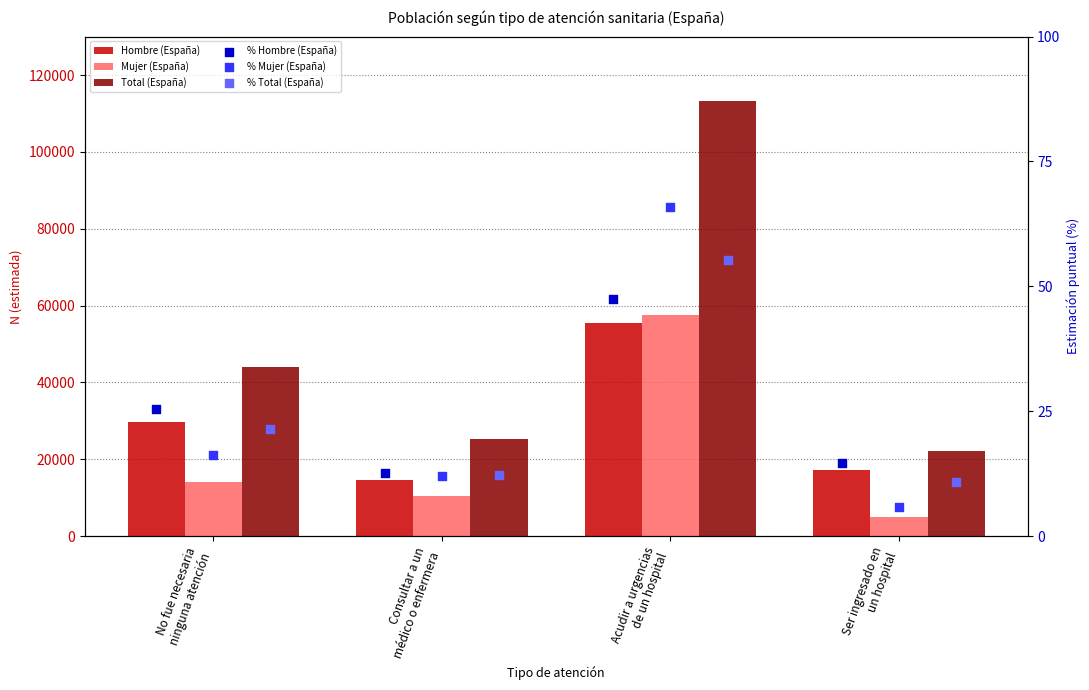

At how many categories does at least one series exceed 45409?

1